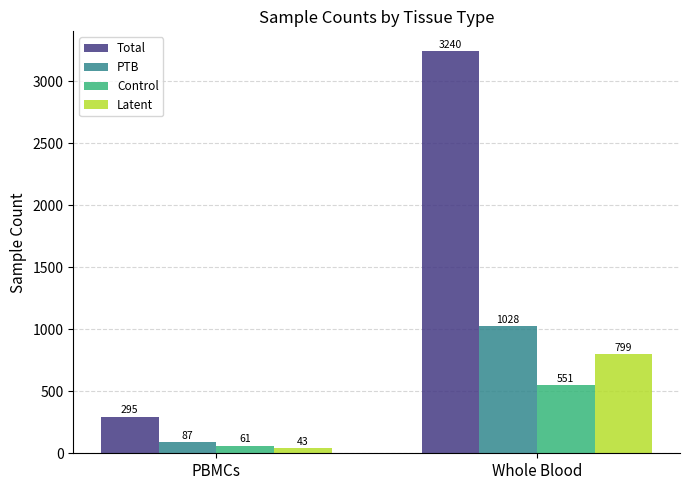

What is the label of the 2nd bar from the right?

PBMCs